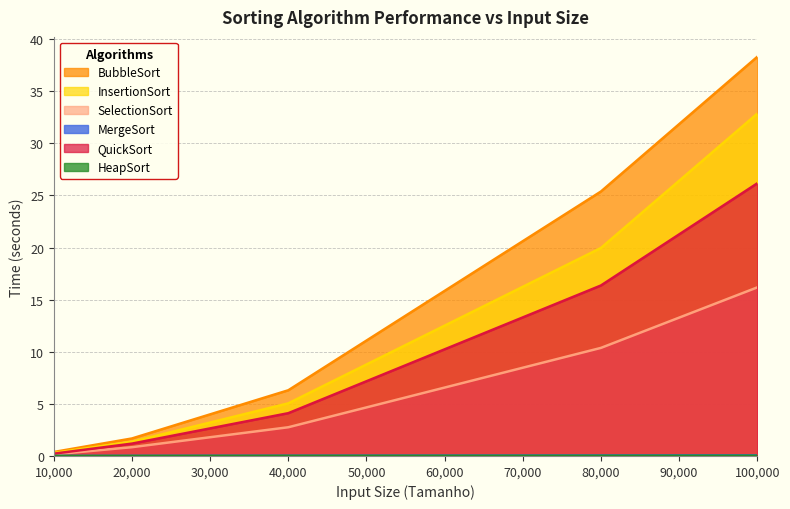

Reading left to right, transcribe all the data shown in this chart.

BubbleSort: 0.4	1.7	6.3	25.4	38.3
InsertionSort: 0.3	1.4	5.1	20.0	32.9
SelectionSort: 0.2	0.8	2.8	10.4	16.2
MergeSort: 0.0	0.0	0.0	0.1	0.1
QuickSort: 0.2	1.2	4.1	16.4	26.2
HeapSort: 0.0	0.0	0.0	0.0	0.0